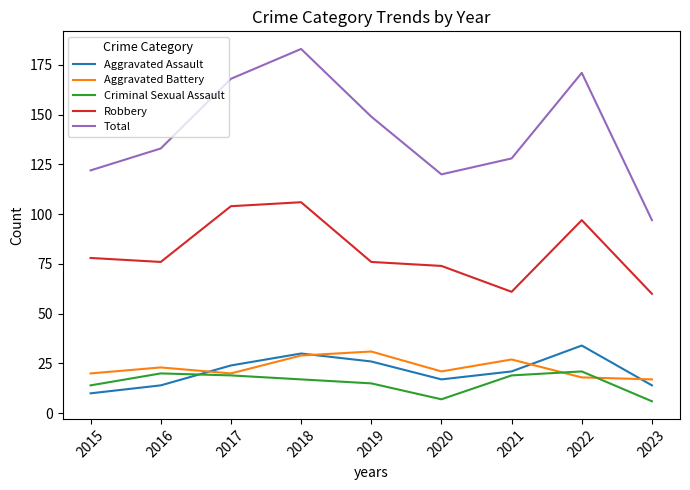

What is the average value of the Robbery series?

81